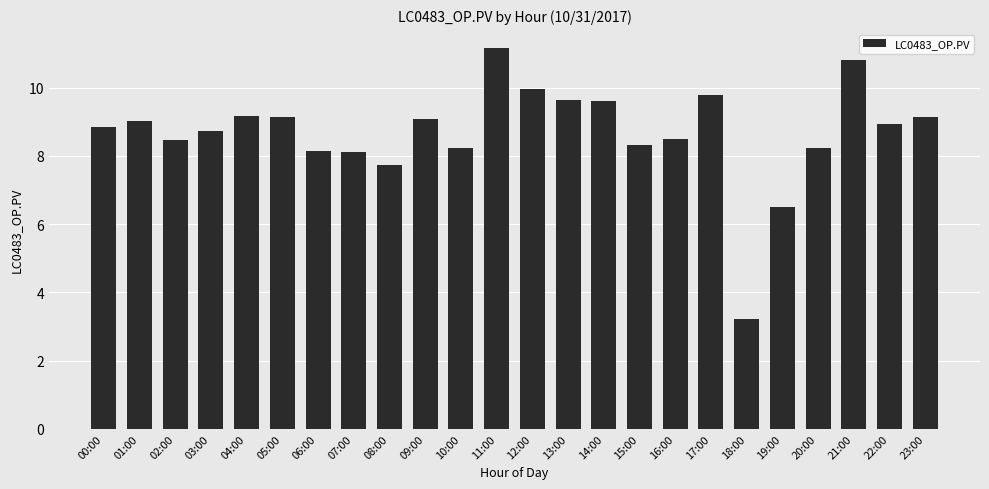

What is the sum of the values at 11:00 and 18:00?

14.4